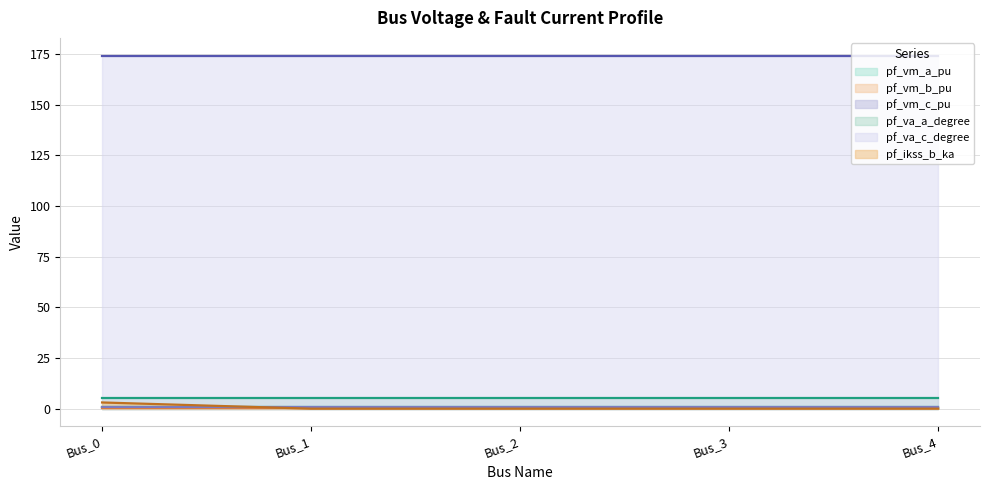

At Bus_3, list the series in order from smallest to largest.

pf_ikss_b_ka, pf_vm_b_pu, pf_vm_c_pu, pf_vm_a_pu, pf_va_a_degree, pf_va_c_degree